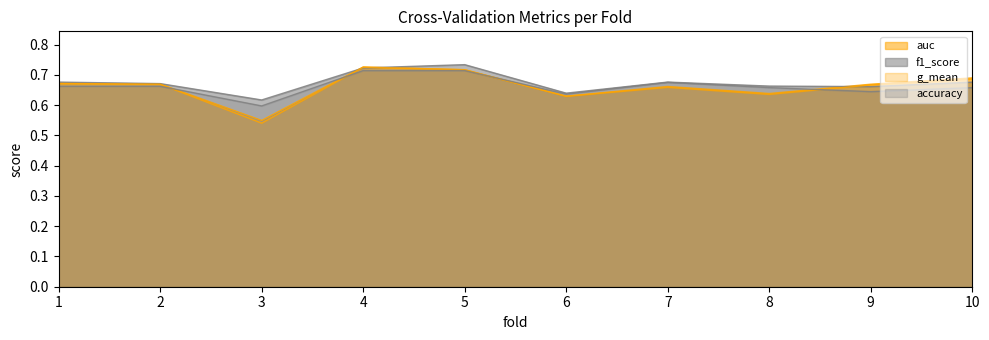

Which category has the lowest value in the auc series?

3